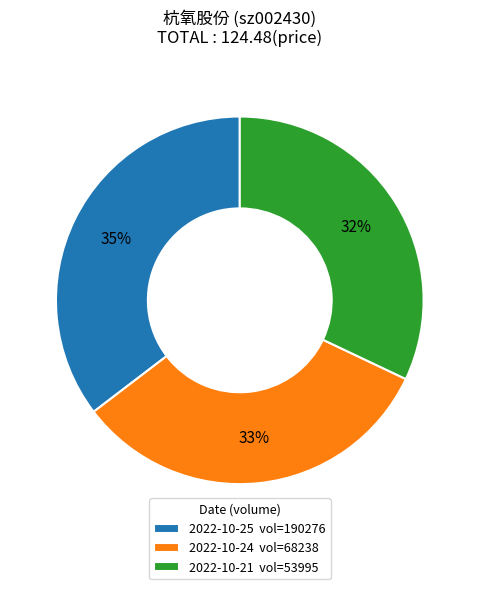

Combined, do 2022-10-24 vol=68238 and 2022-10-21 vol=53995 account for over 50%?

Yes